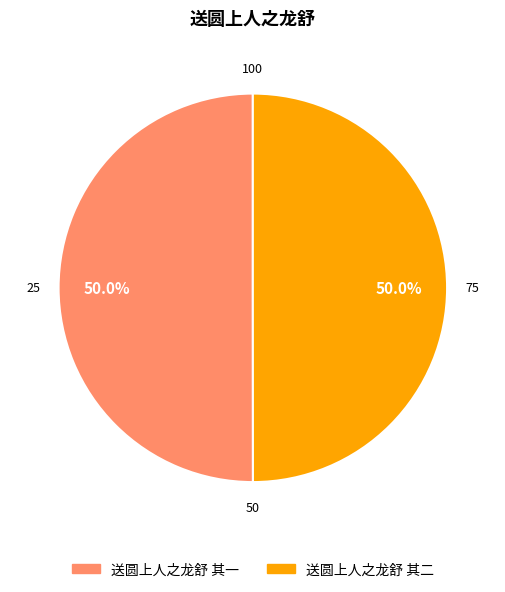

Is the sum of 送圆上人之龙舒 其一 and 送圆上人之龙舒 其二 greater than half?

Yes